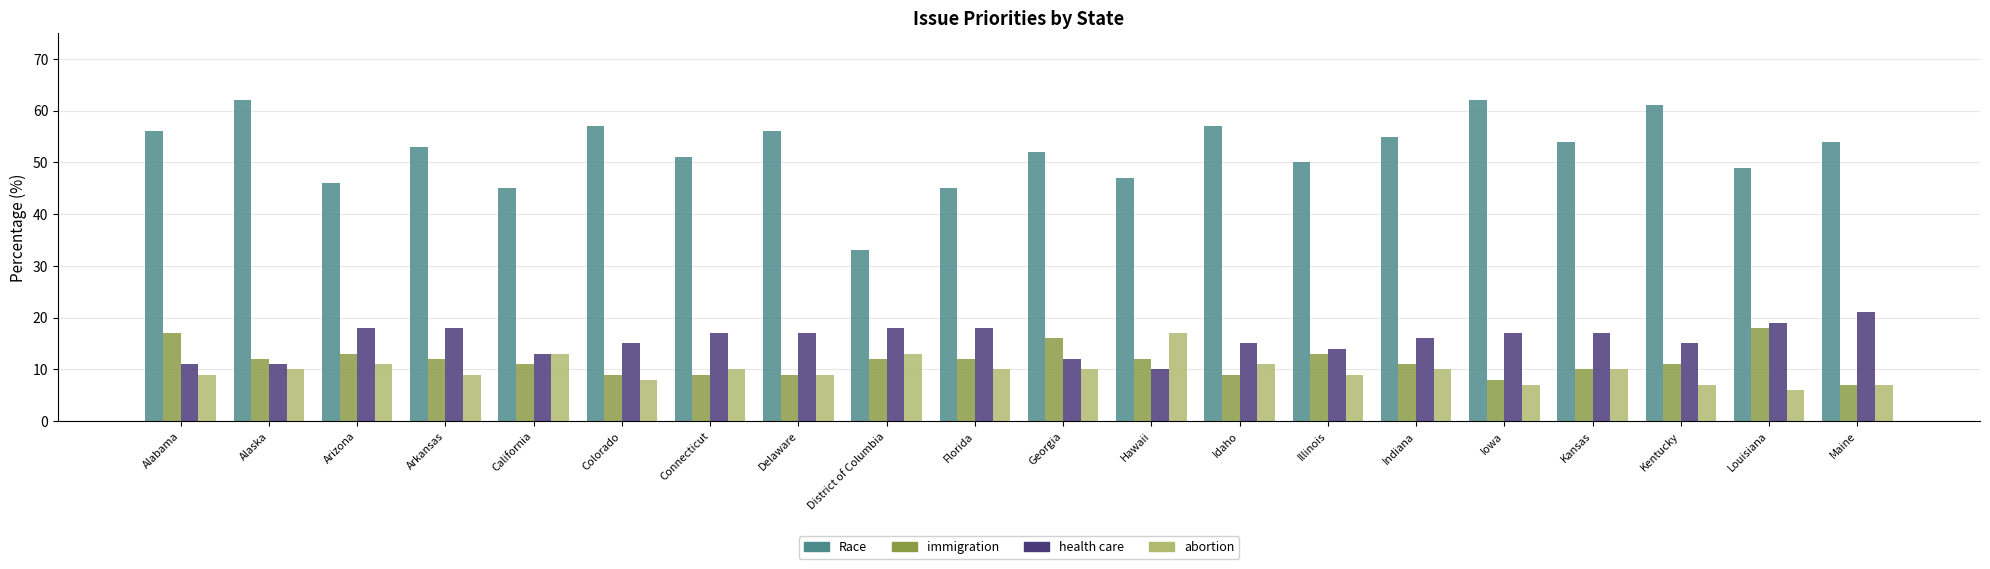

Count the number of data series in this chart.

4